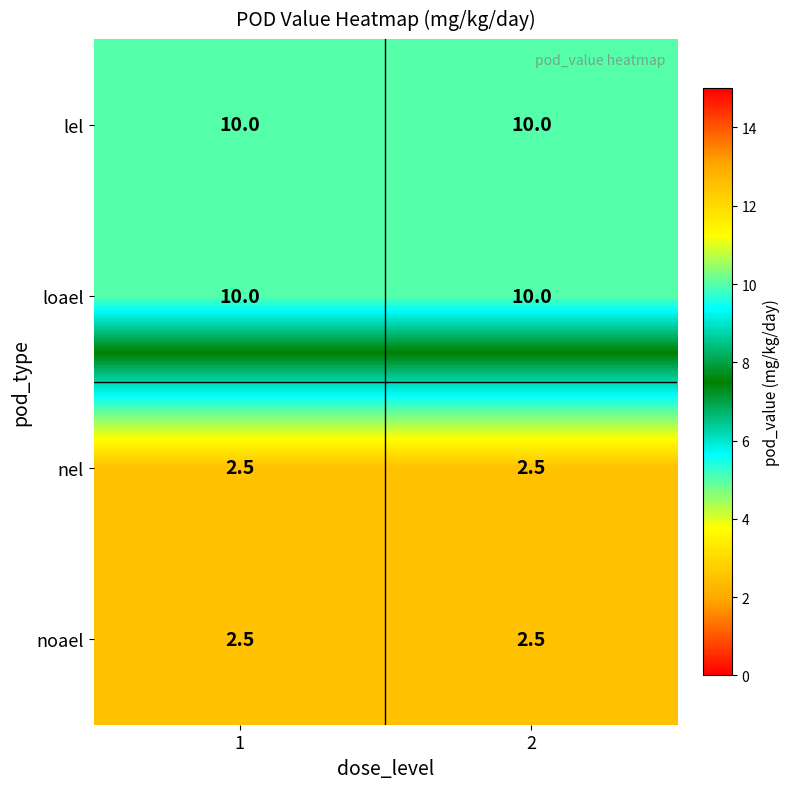

What is the spread (max minus min) of values at 1?

7.5